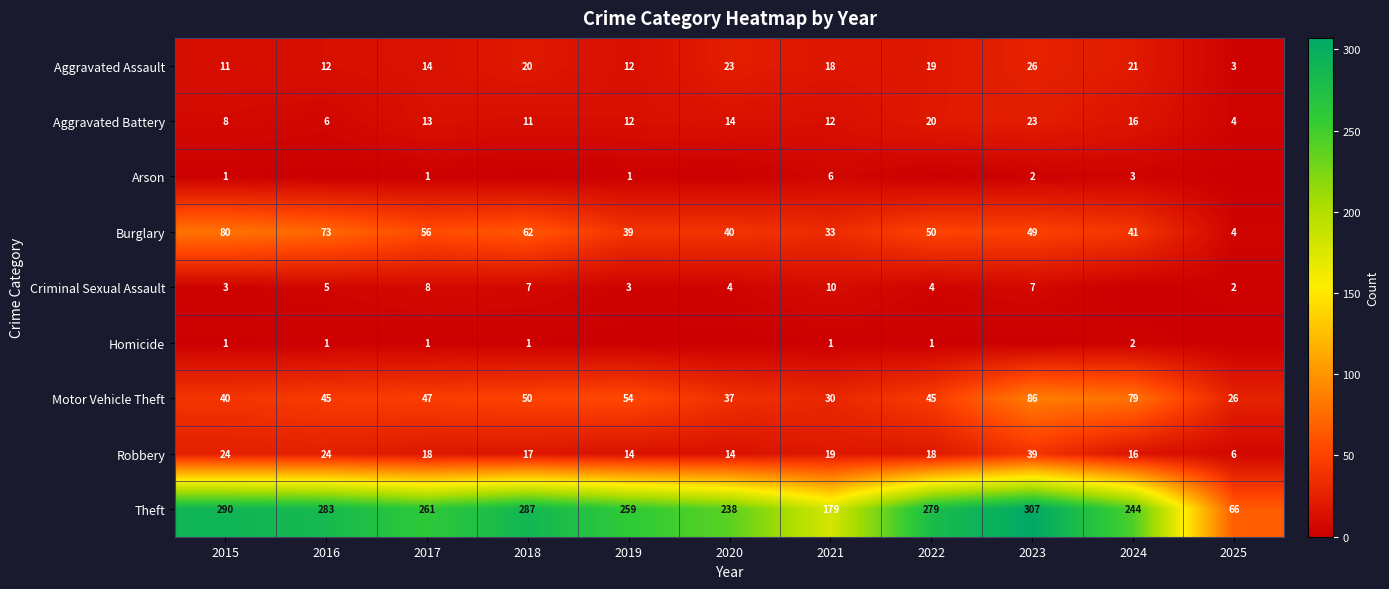

What is the average value of the Aggravated Battery series?

13